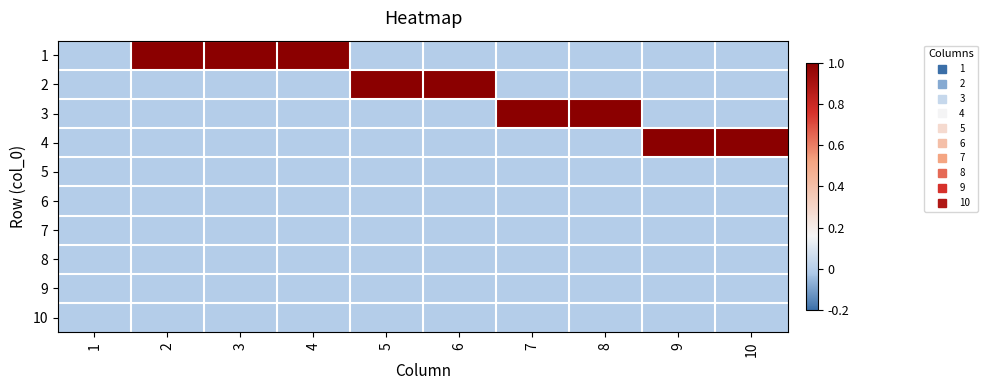

Rank the series by their maximum value, from lowest to highest.

5, 6, 7, 8, 9, 10, 1, 2, 3, 4